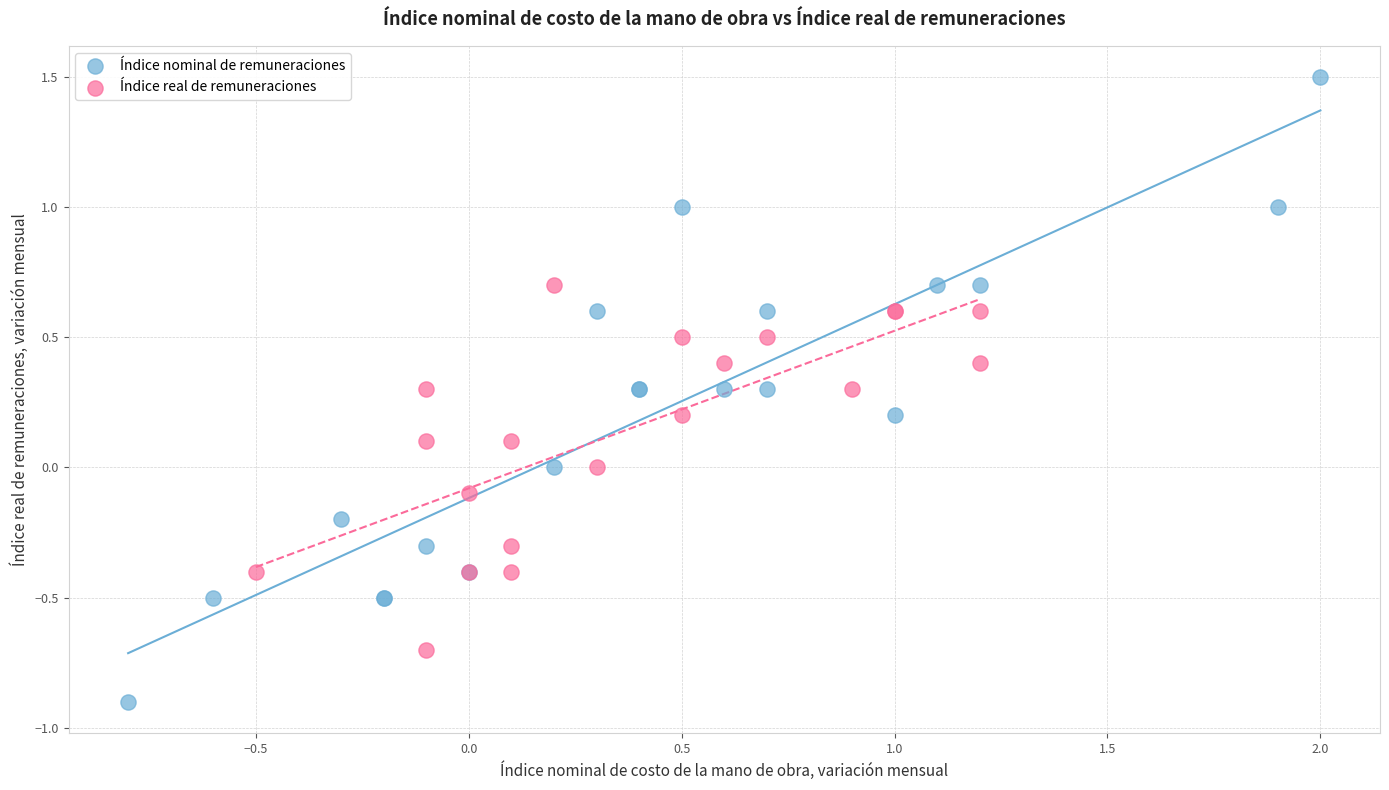

Which series reaches the maximum Y coordinate?

Índice nominal de remuneraciones